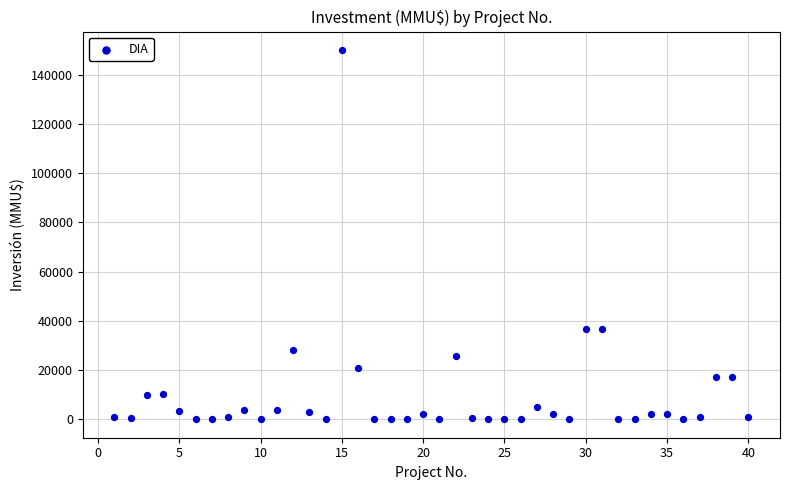

What is the range of X values (max minus min)?

39